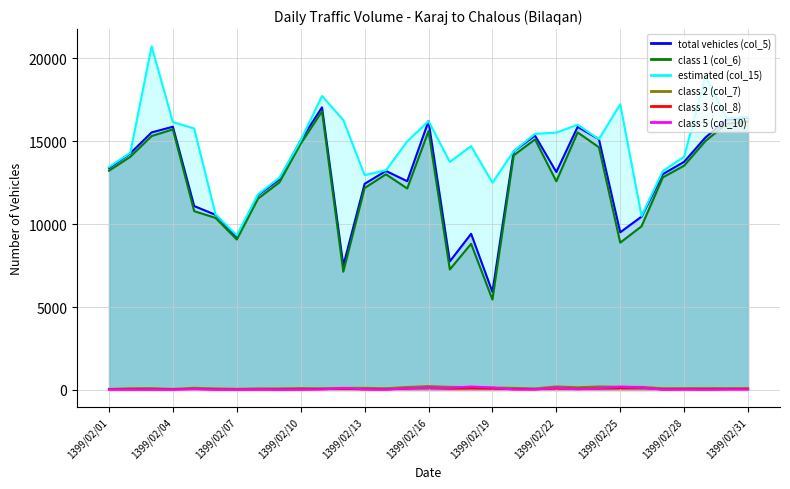

How many lines are shown in the chart?

6